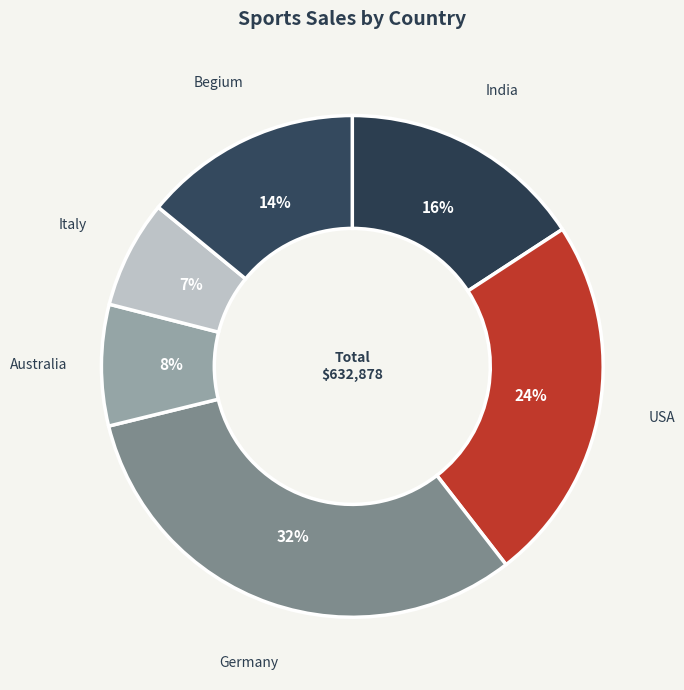

Rank the categories by value from highest to lowest.

Germany, USA, India, Begium, Australia, Italy